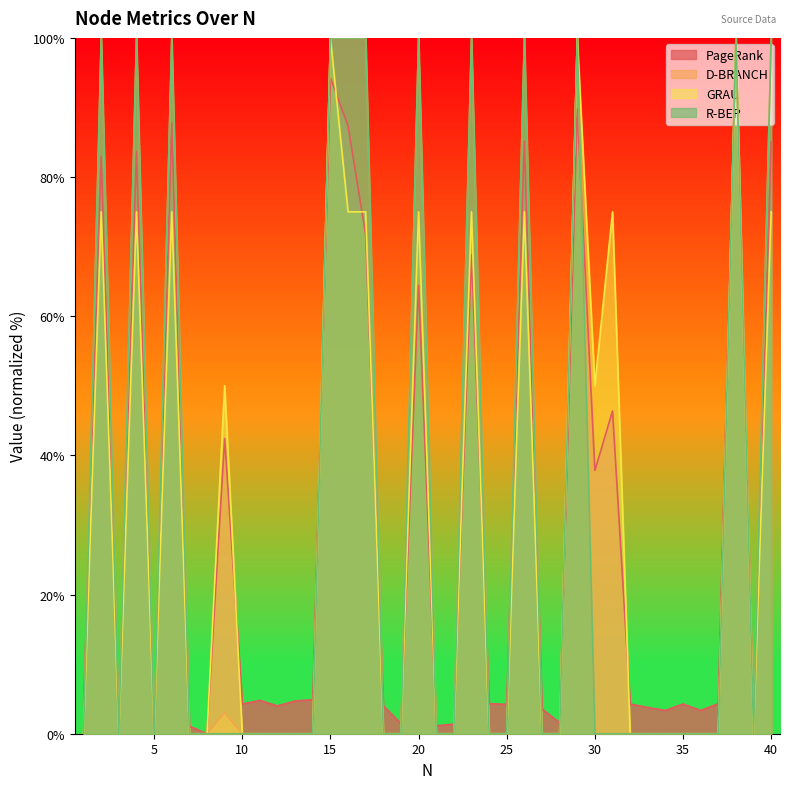

What is the greatest value displayed?

100.0